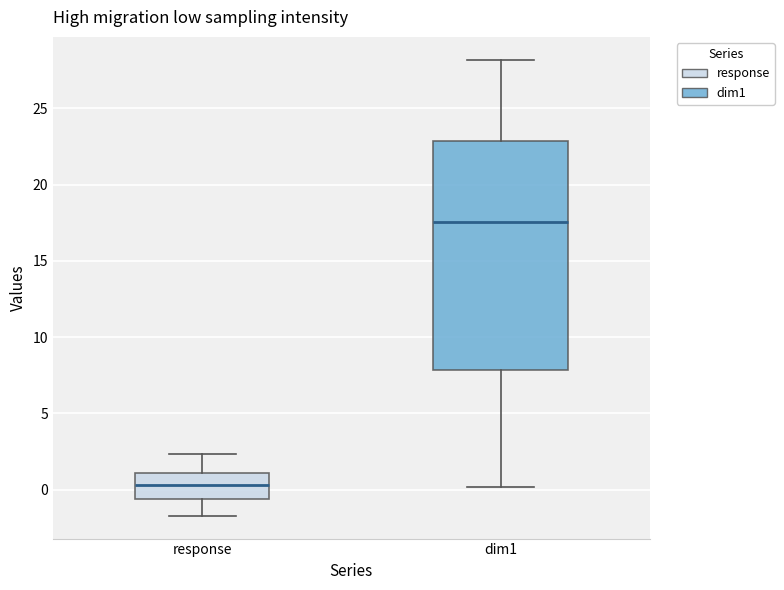

Which box is the tallest, from its lower edge to its upper edge?

dim1